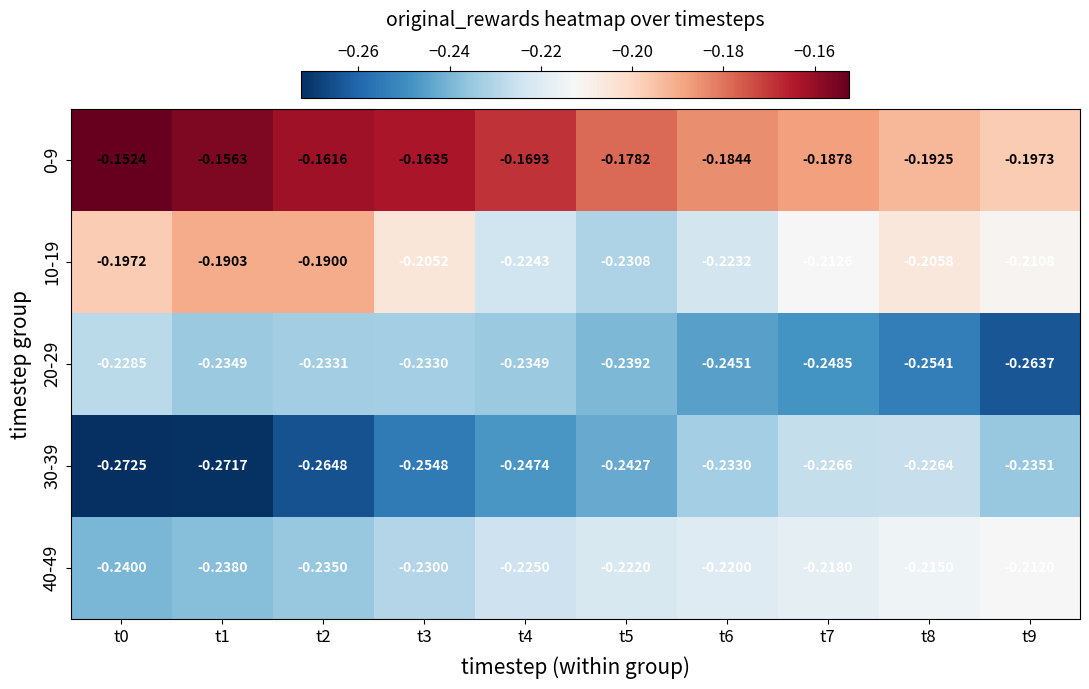

Is the value of 0-9 at t2 greater than the value of 20-29 at t1?

Yes